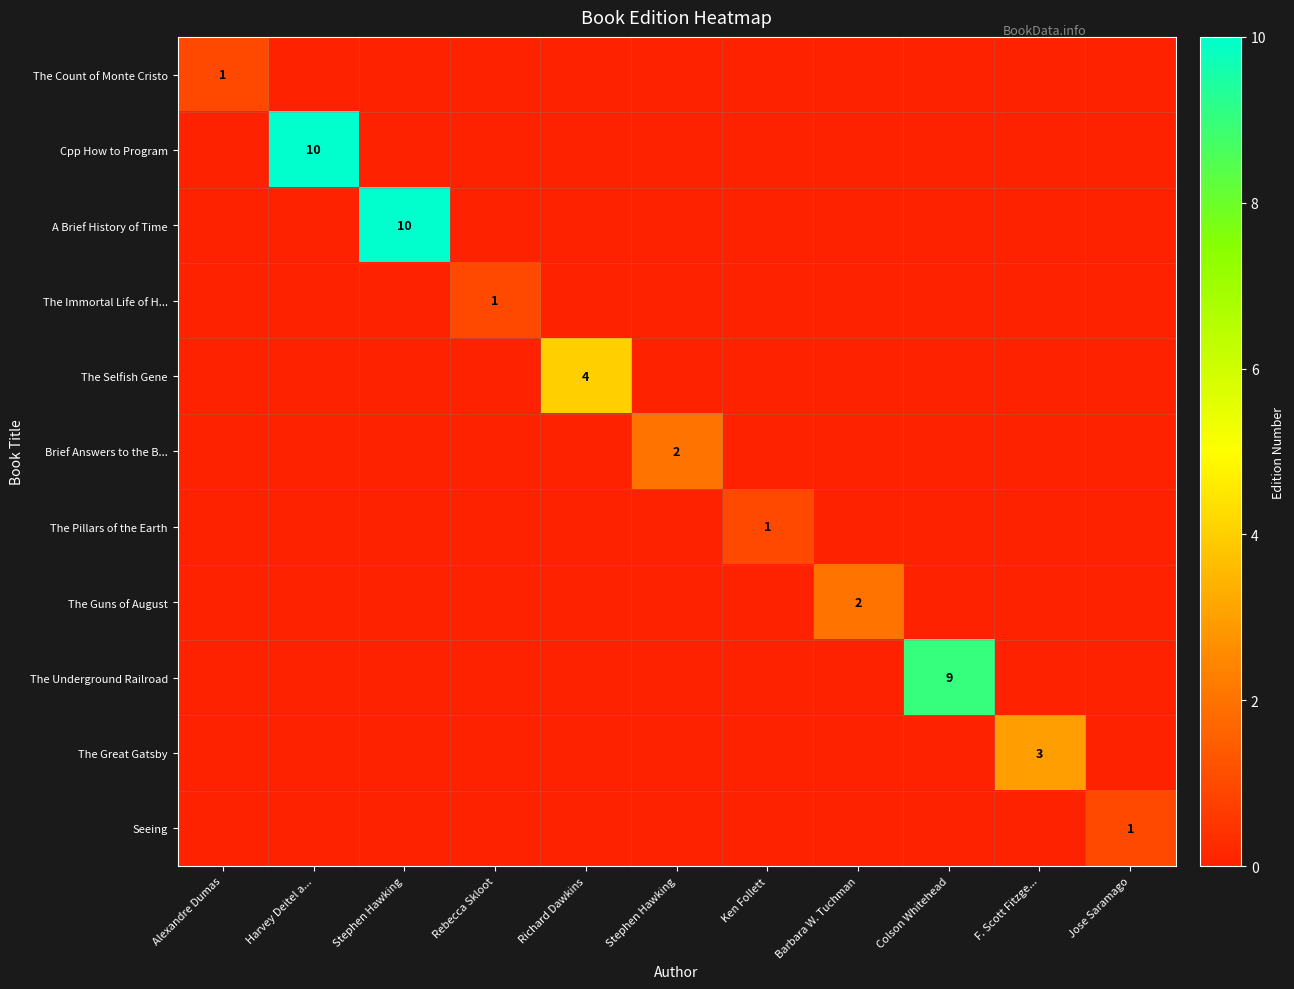

At how many categories does at least one series exceed 3?

4